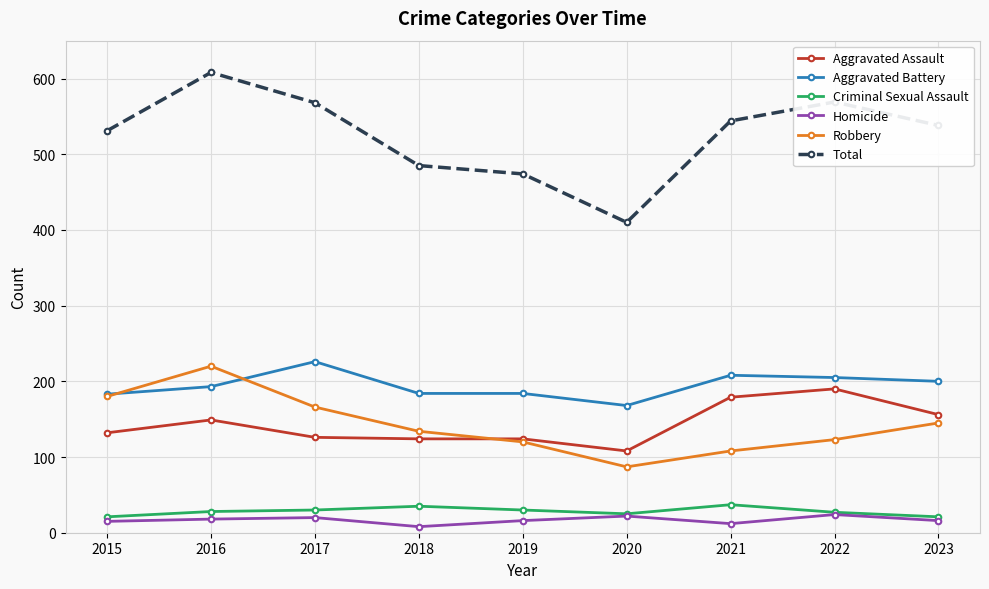

True or false: Aggravated Battery and Homicide cross at least once.

False